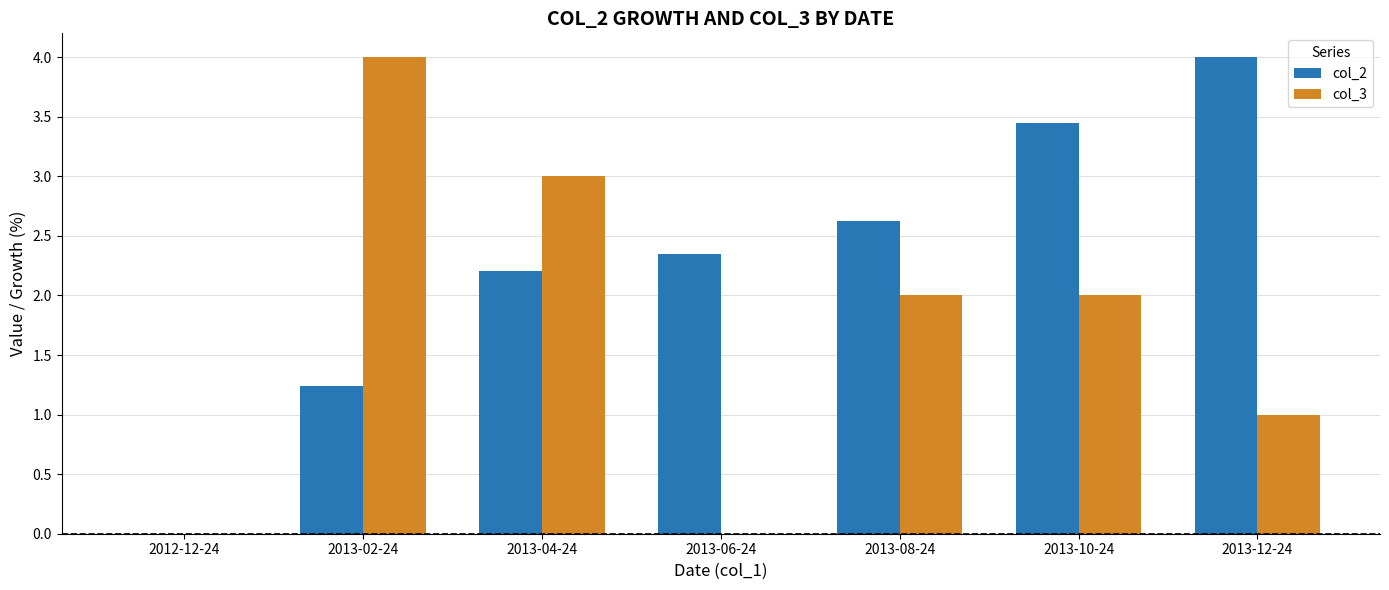

What is the sum of all col_3 values?

12.0